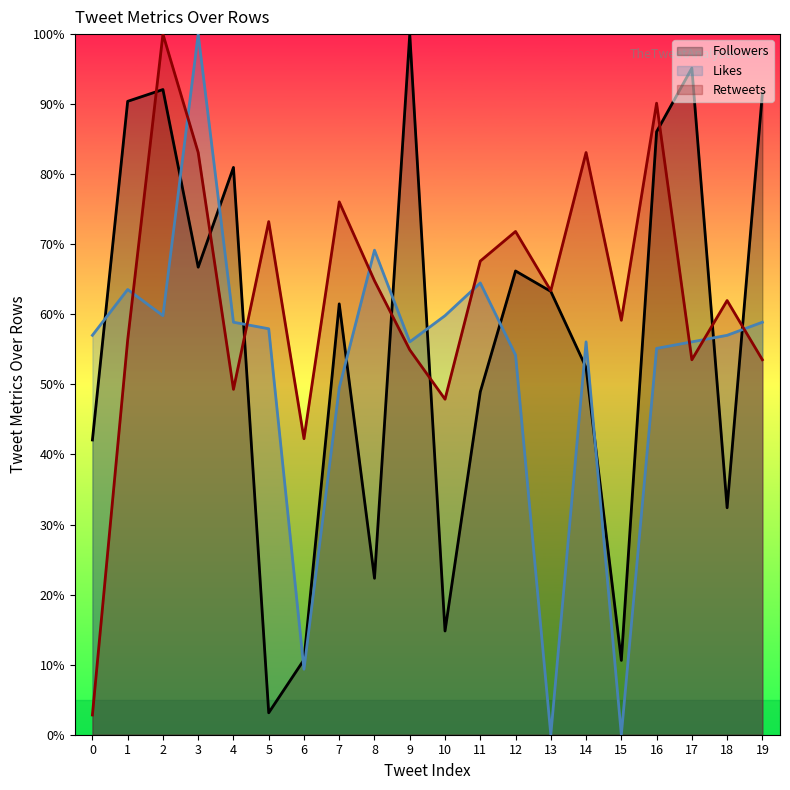

At which label is Followers closest to 51?

14